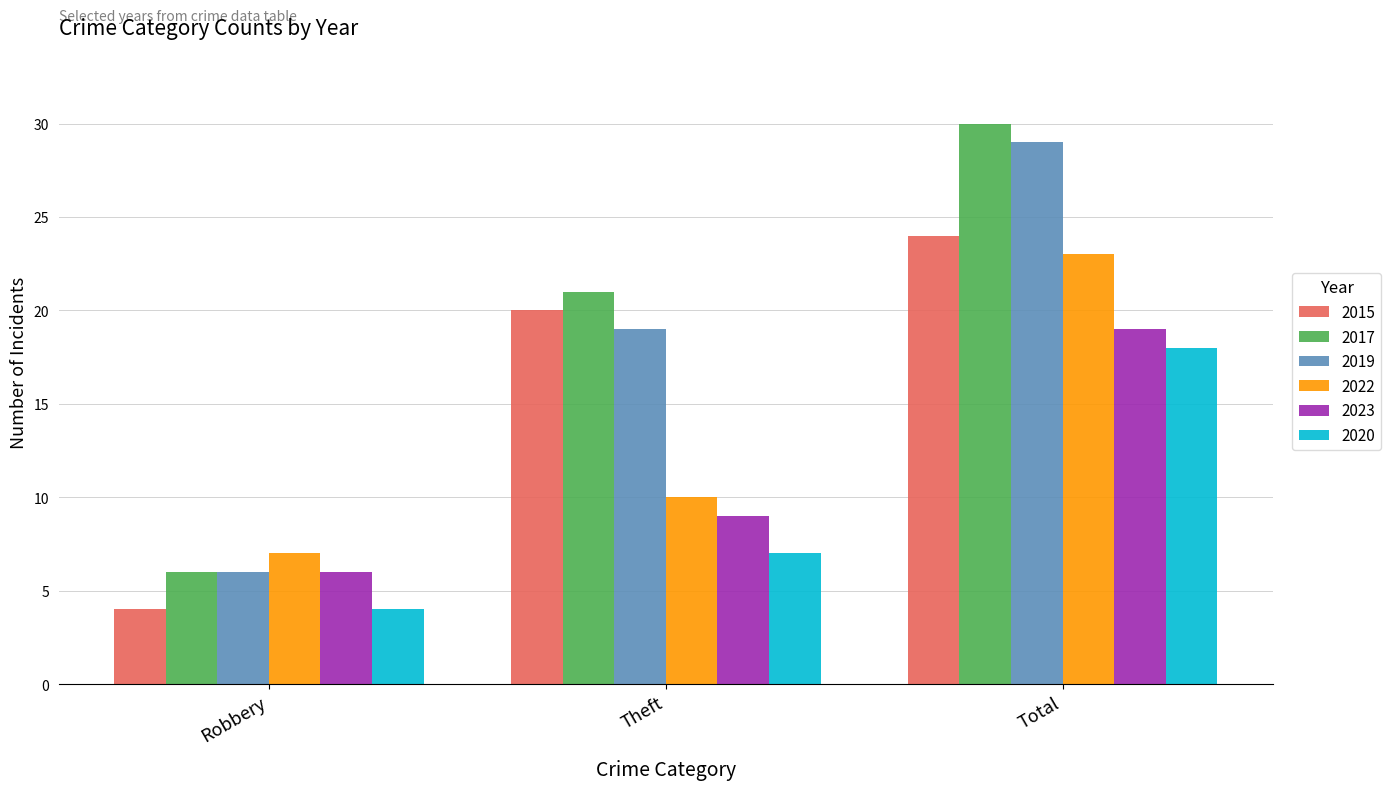

The value of 2020 at Robbery is 4. True or false?

True